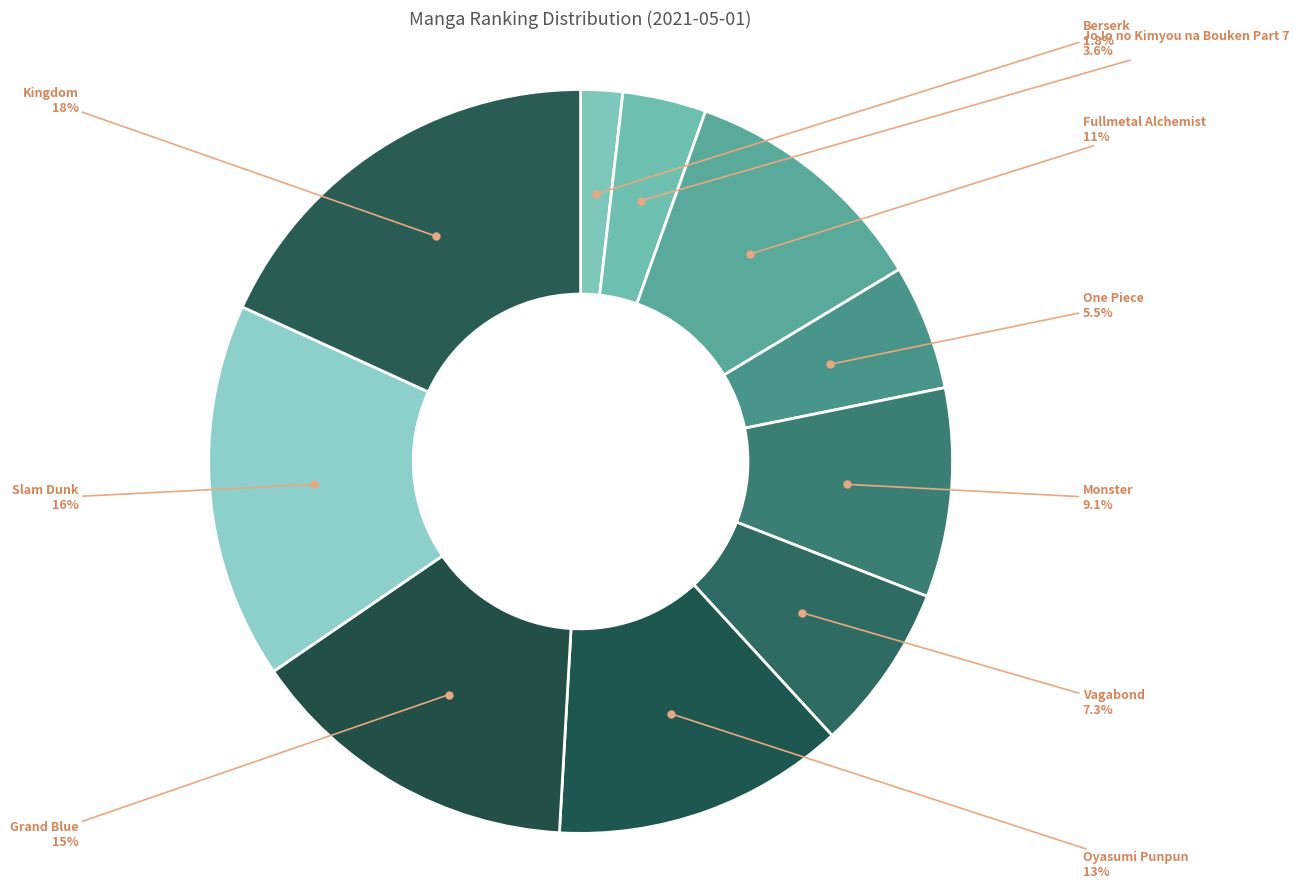

To the nearest percent, what is the difference between the largest and smallest slice percentages?

16%